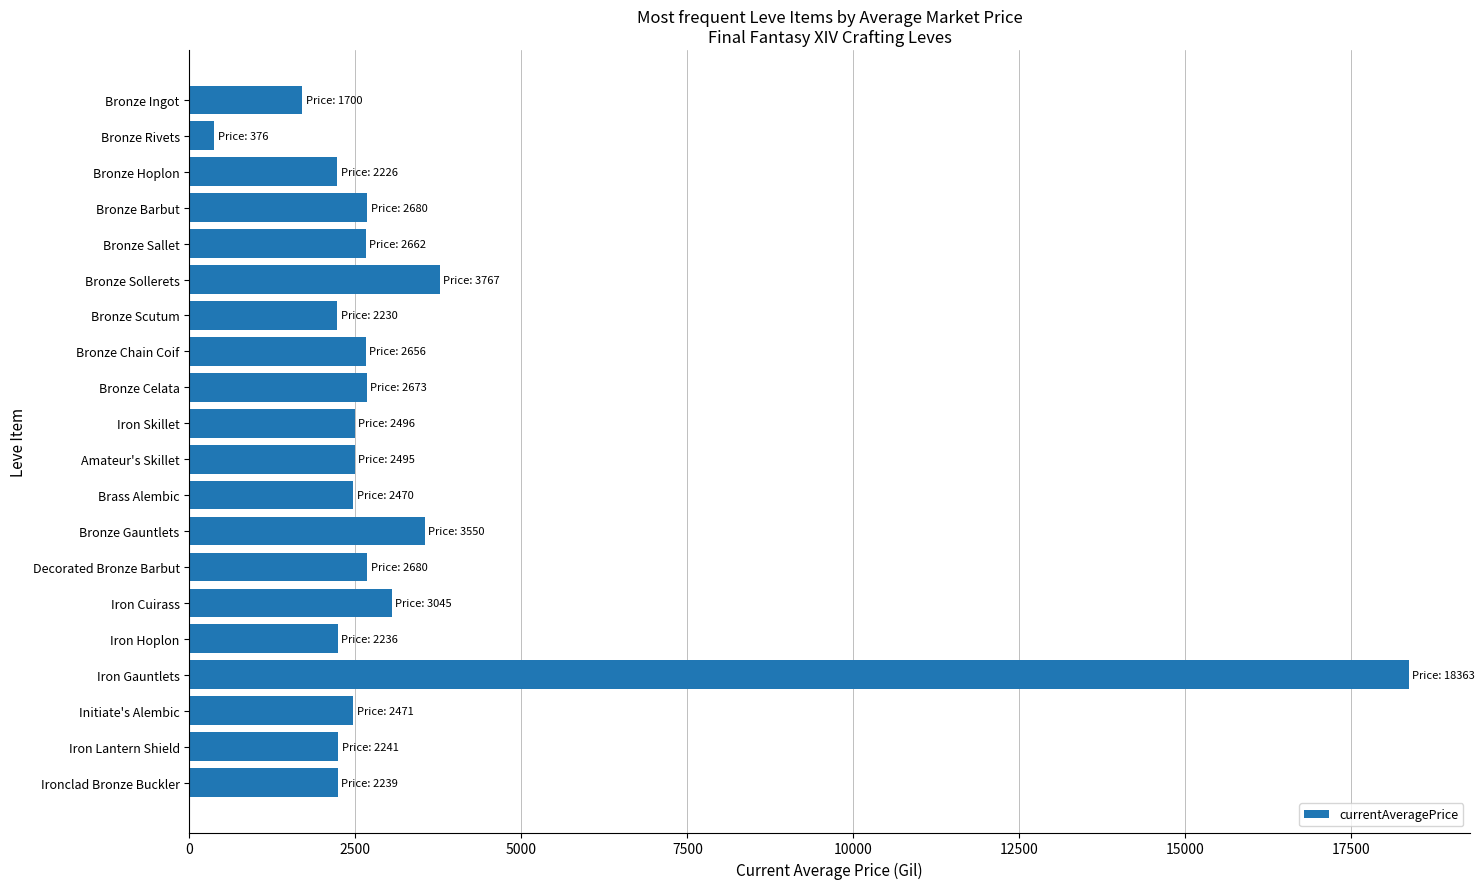

The chart shows a value of 4308.4 at Iron Skillet. True or false?

False